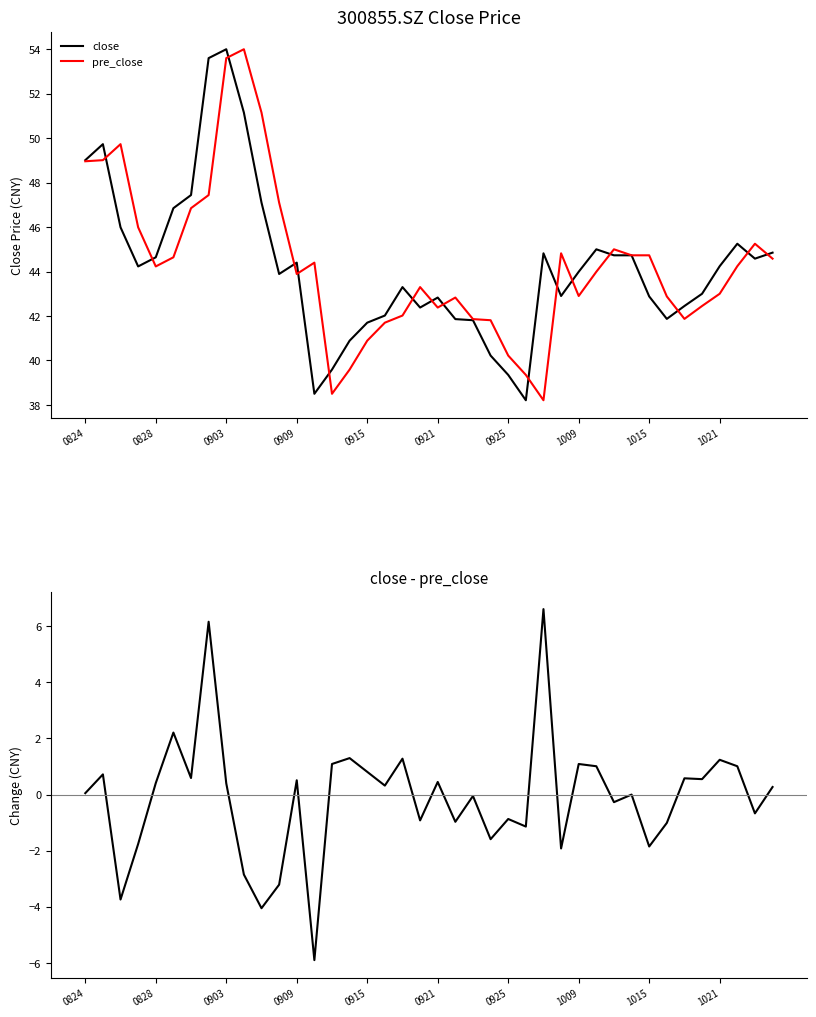

At which label does close reach its peak?

0903